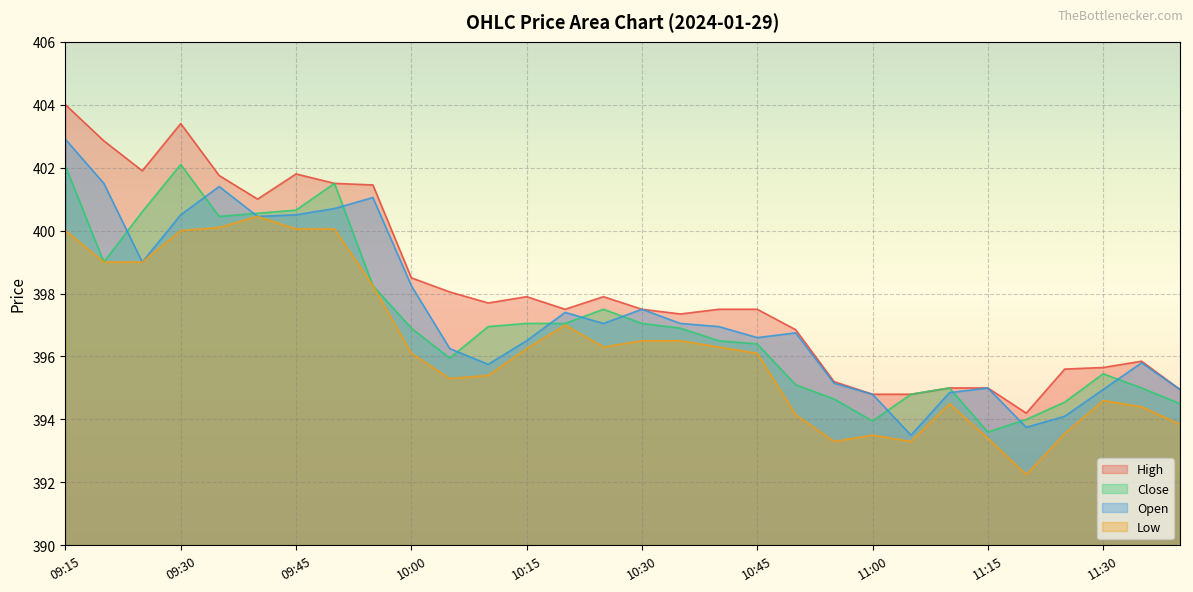

What is the smallest value displayed?

392.2